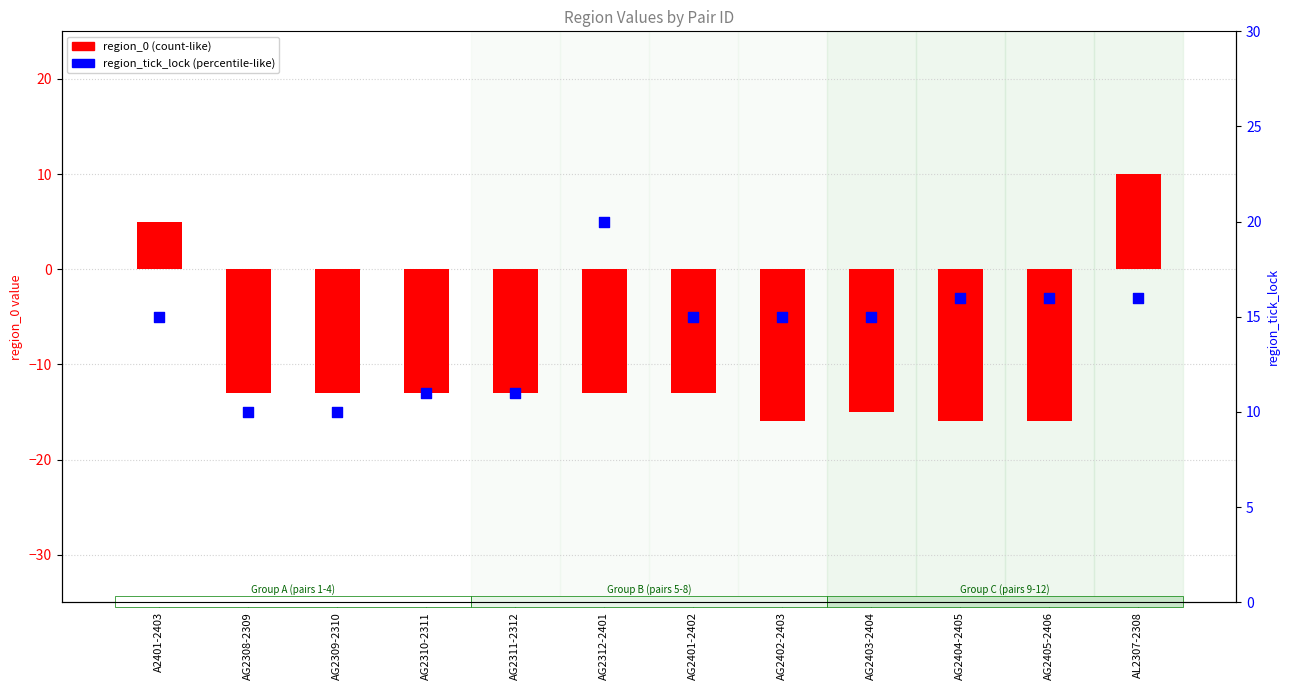

Which series reaches the maximum Y coordinate?

region_tick_lock